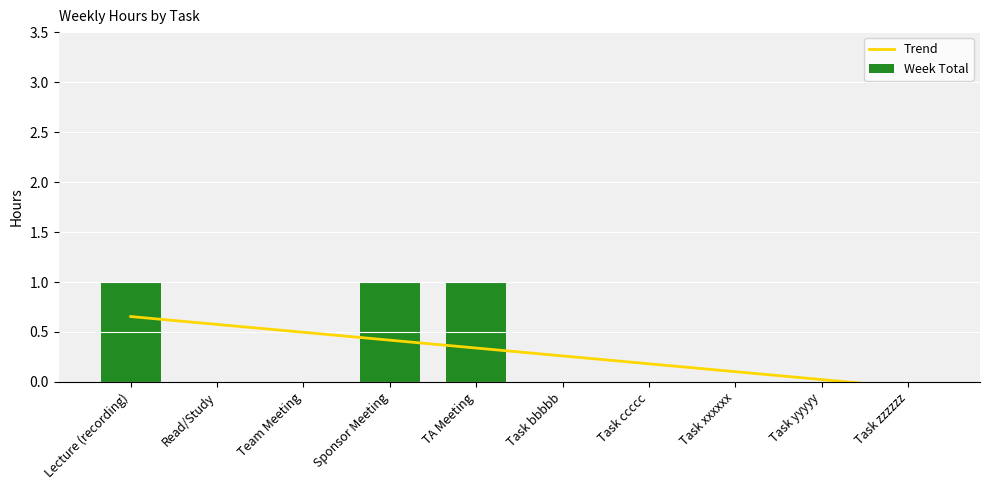

The chart shows a value of 0 at Task bbbbb. True or false?

True